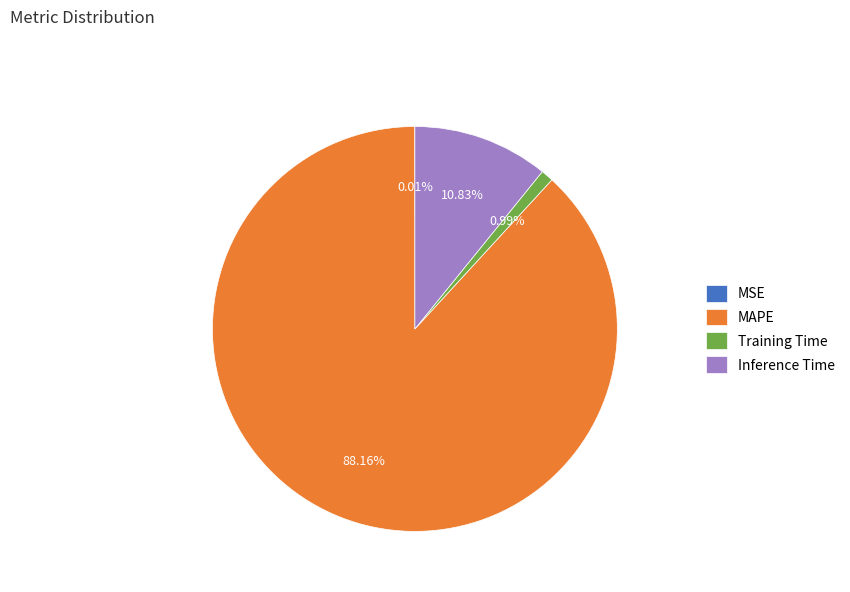

True or false: Training Time accounts for 7% of the total.

False